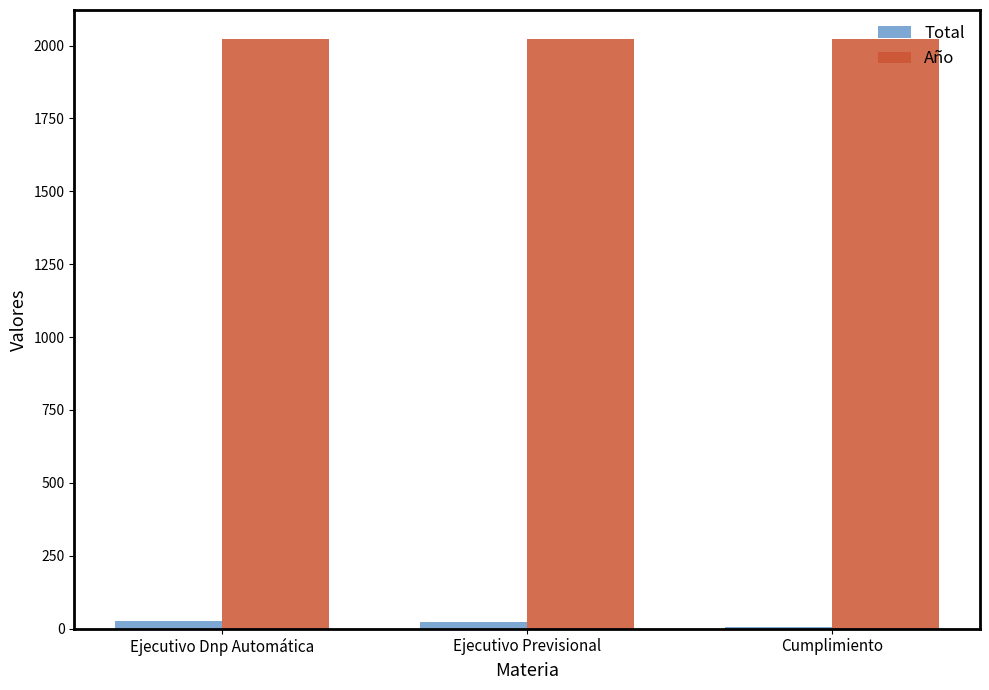

The Año series shows 2021 at Ejecutivo Previsional. True or false?

True